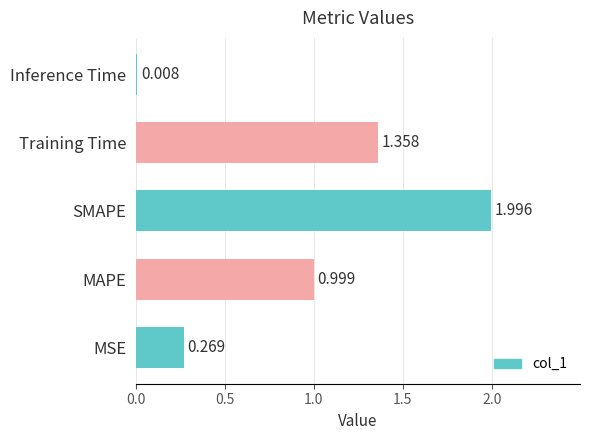

How many data points does each series have?

5